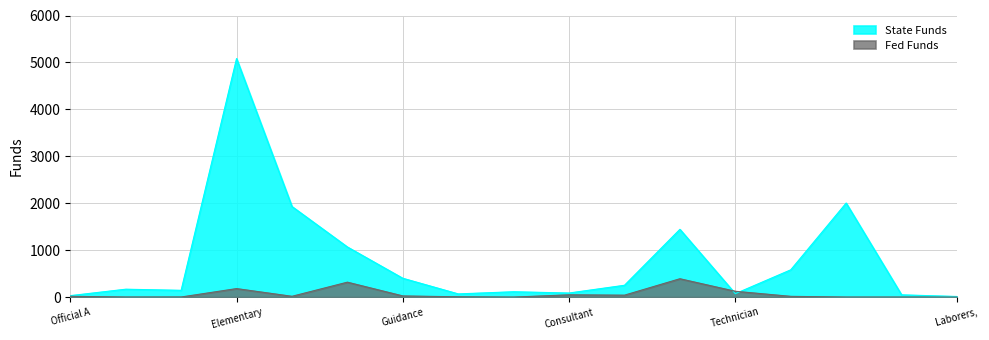

Where is the first local maximum for State Funds?

Principals